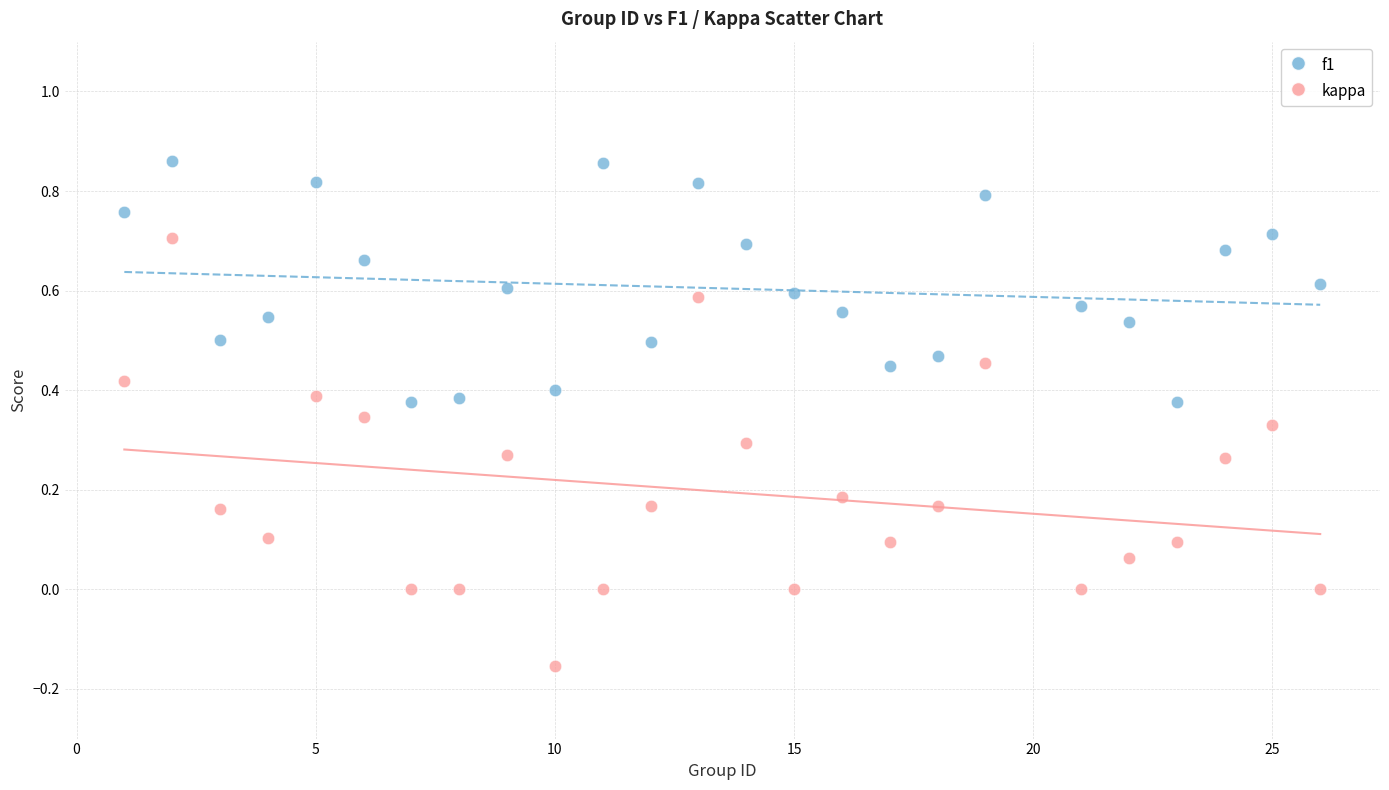

Which series contains the lowest Y value?

kappa